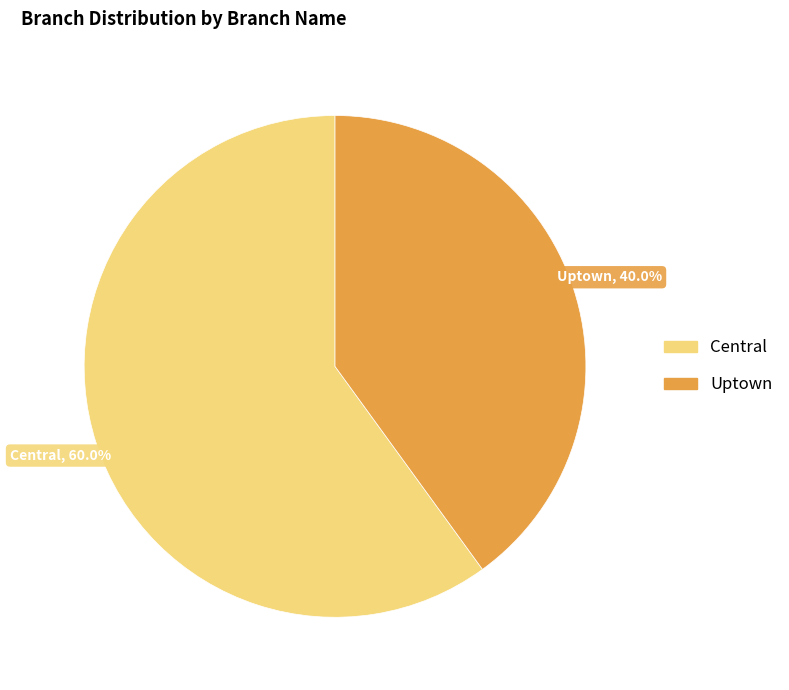

Is there a majority slice in this chart?

Yes